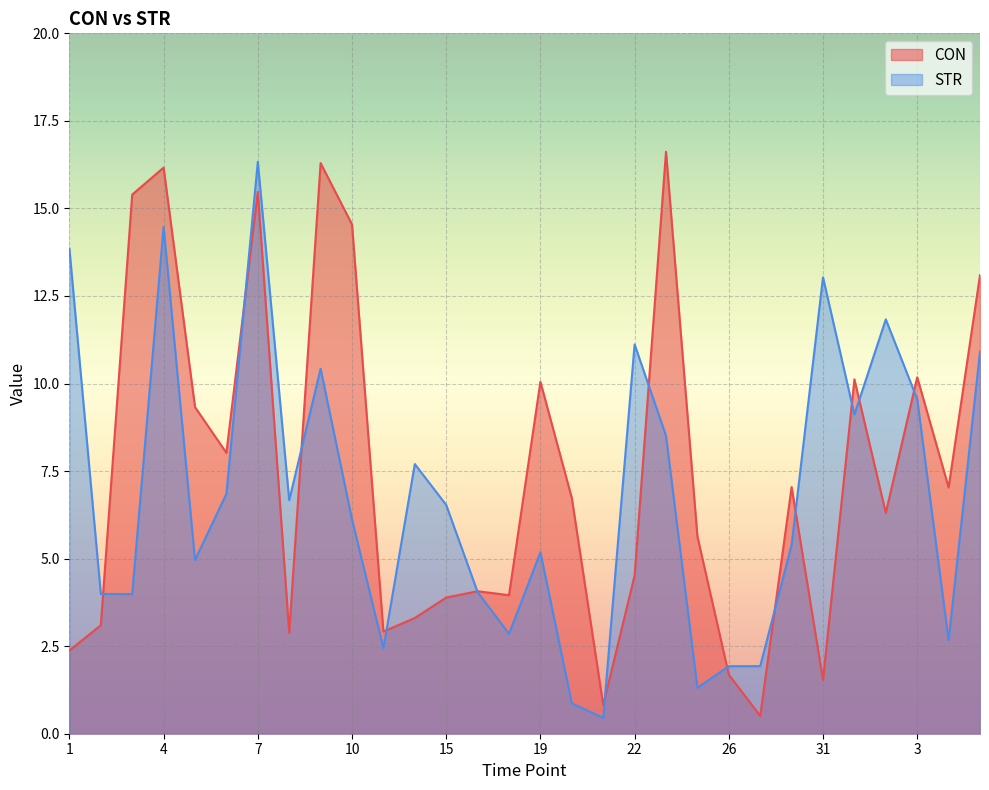

The CON series shows 14.5 at 10. True or false?

True